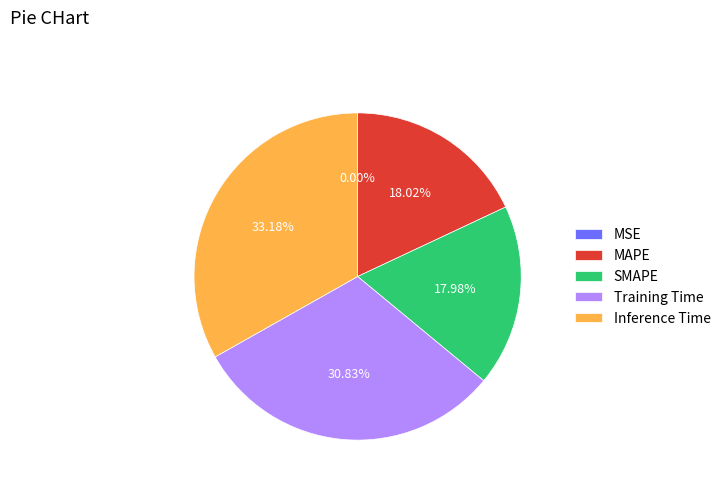

True or false: MAPE accounts for 24% of the total.

False